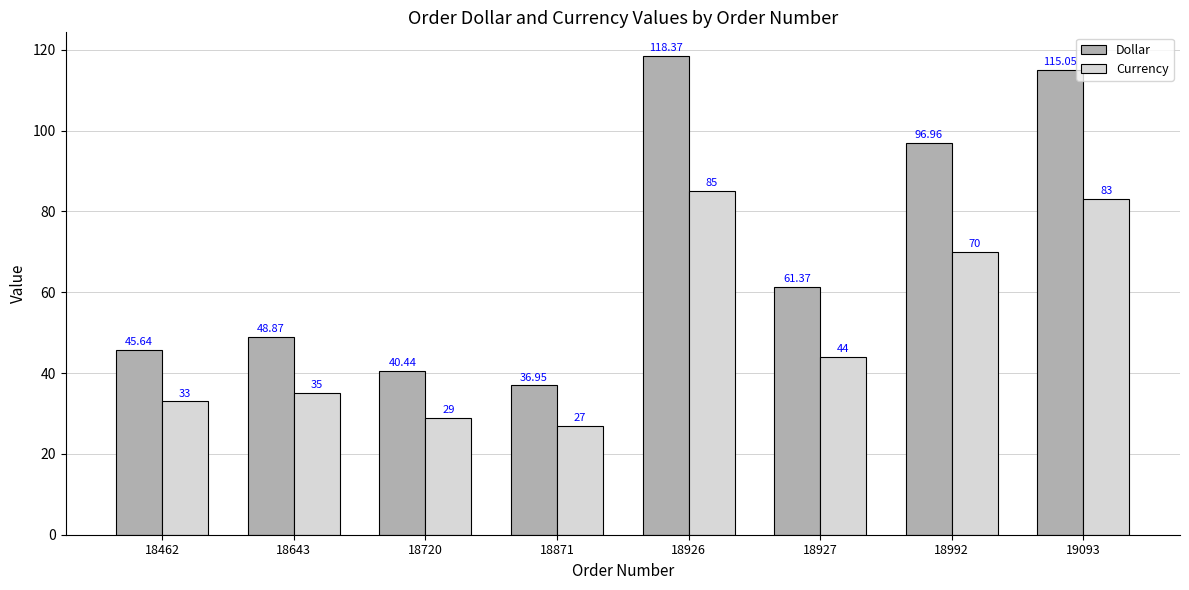

Rank the series at 18720 from highest to lowest value.

Dollar, Currency